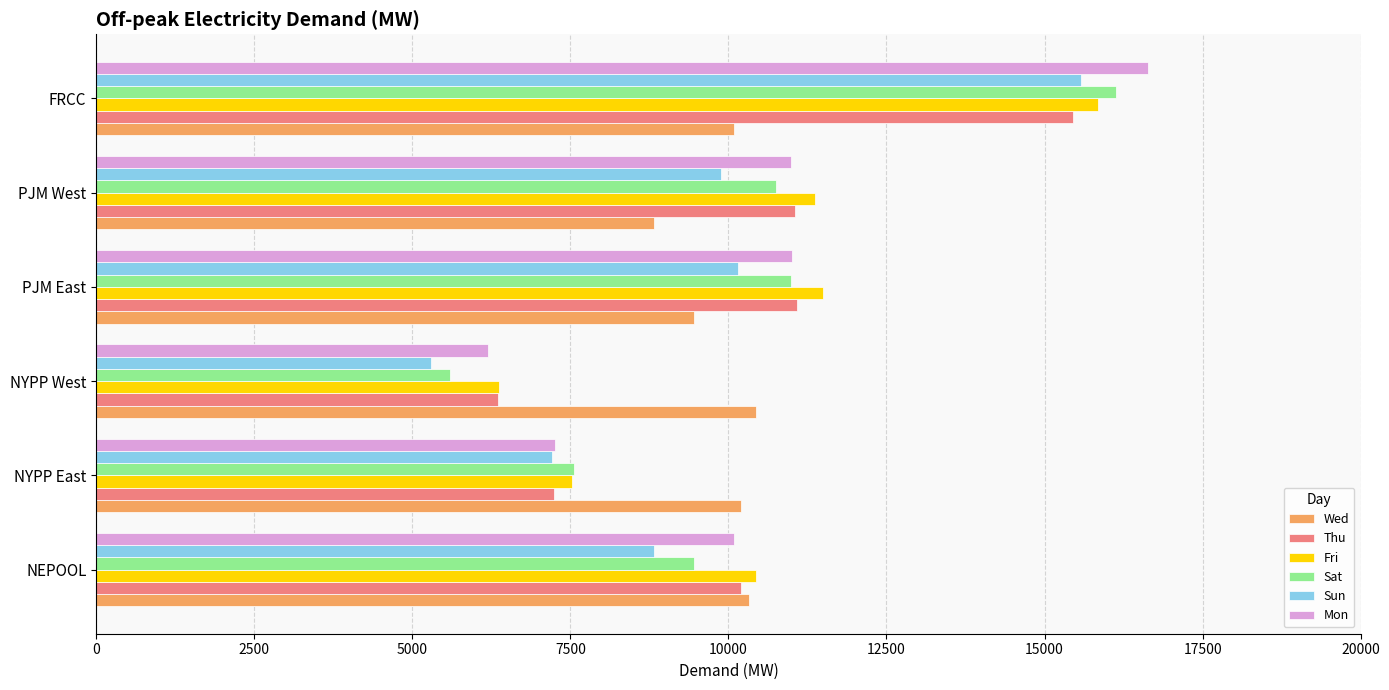

The Mon series shows 6195.9 at NYPP West. True or false?

True